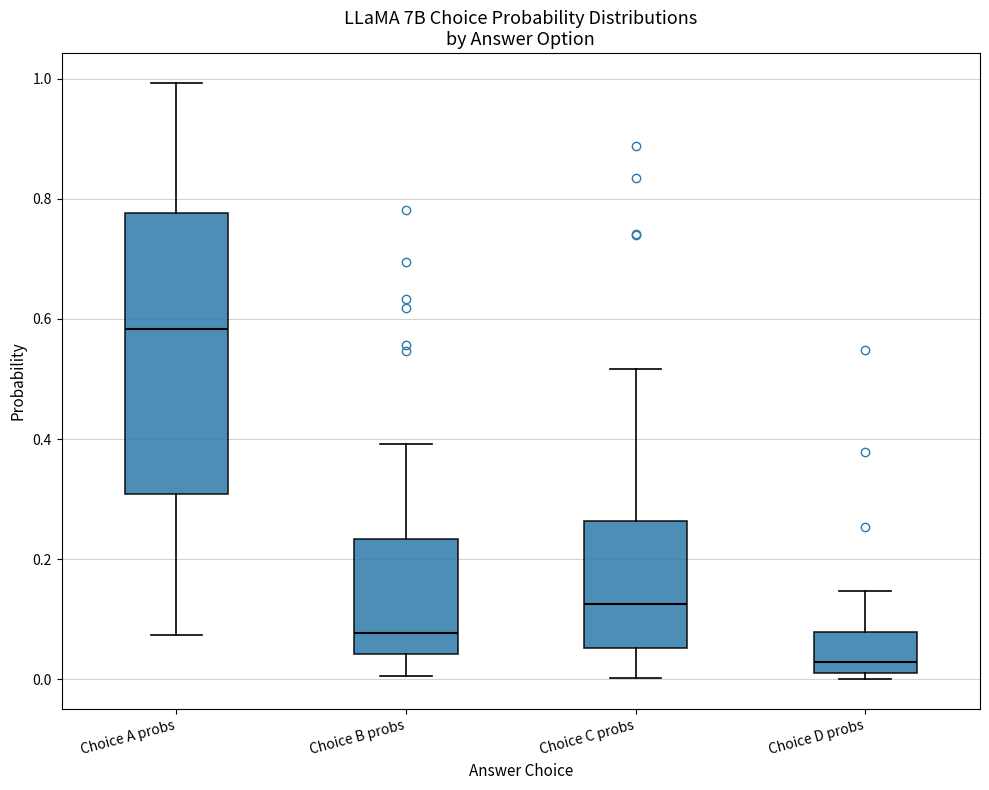

Where is the upper edge of the box for Choice B probs on the y-axis? The values are not printed on the chart, so give them approximately, as read against the axis.

0.24